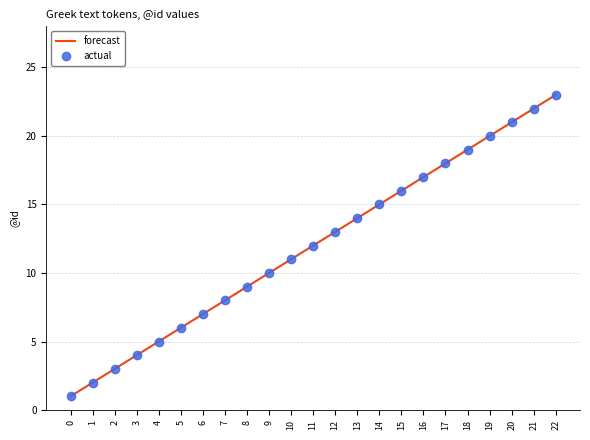

What is the difference between the maximum and second lowest values in the forecast series?

21